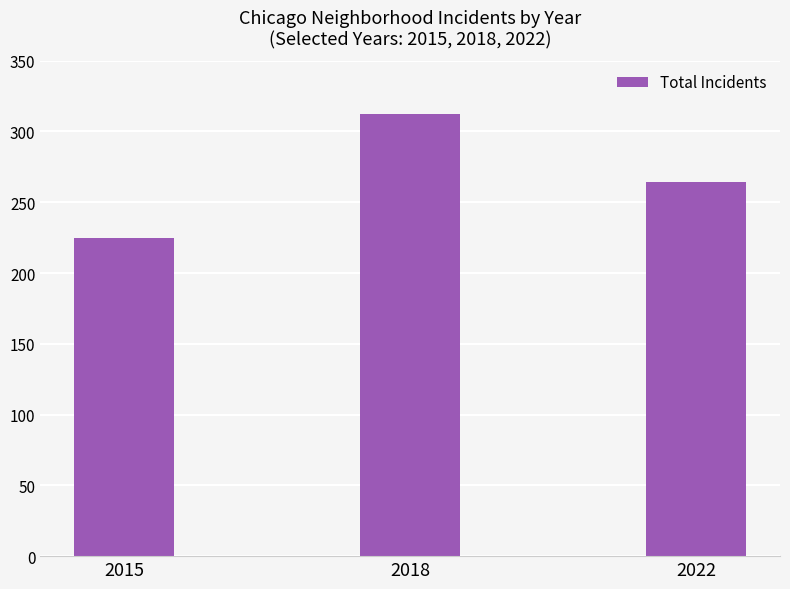

What is the difference between the values at 2015 and 2018?

87